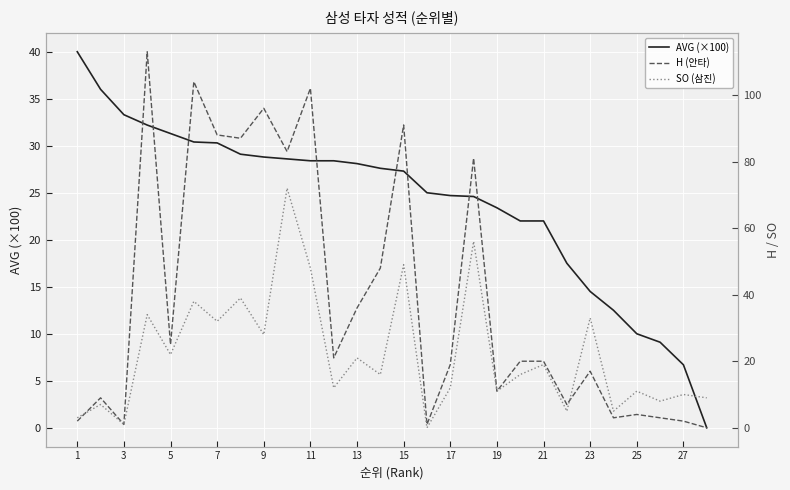

What is the approximate value of AVG (×100) at 19?

23.4